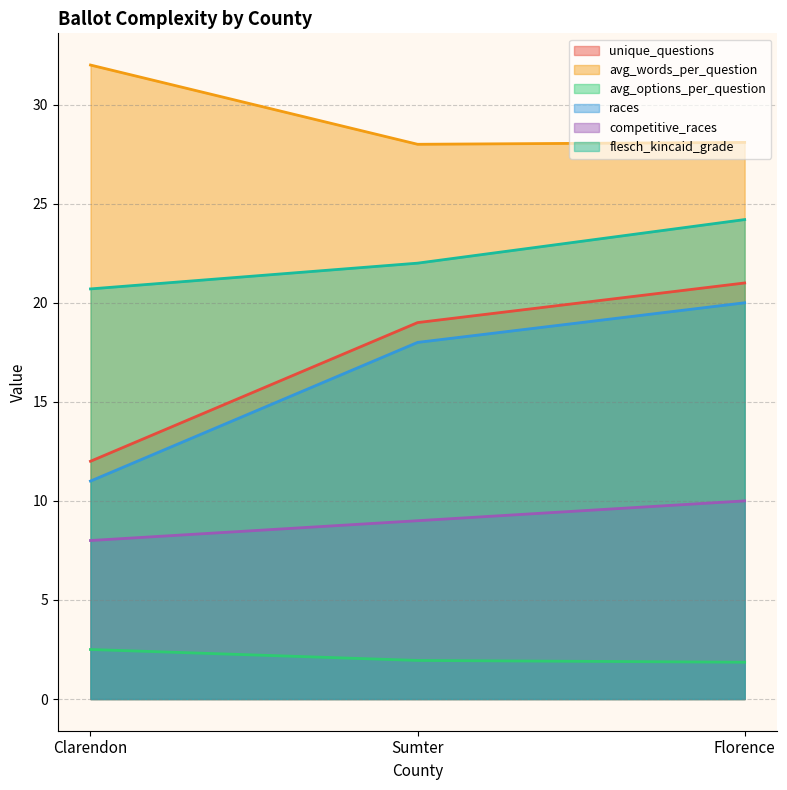

Between Sumter and Florence, which is larger?

Florence